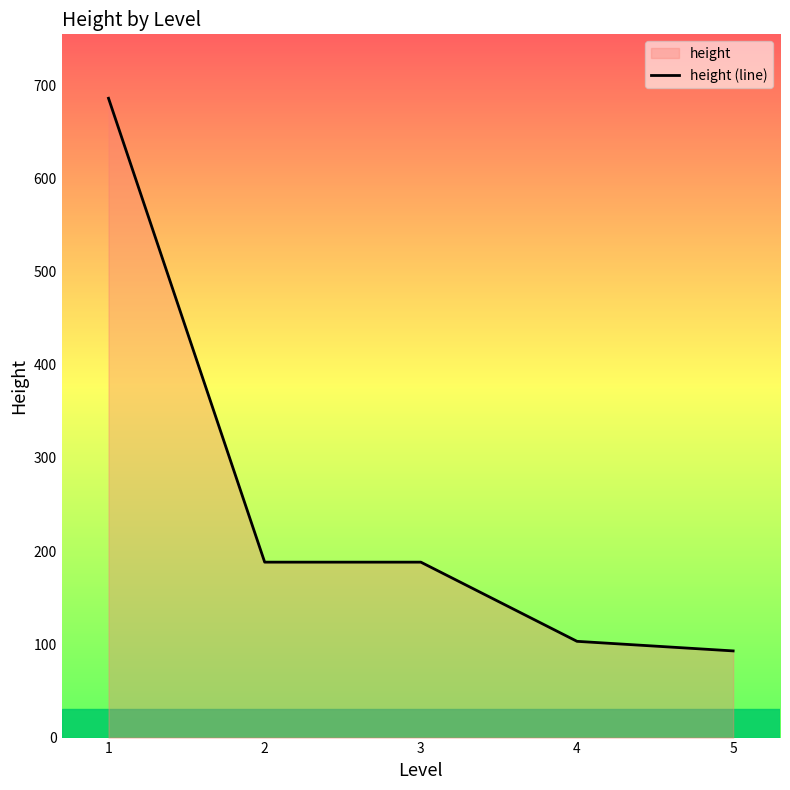

Between 4 and 2, which is larger?

2